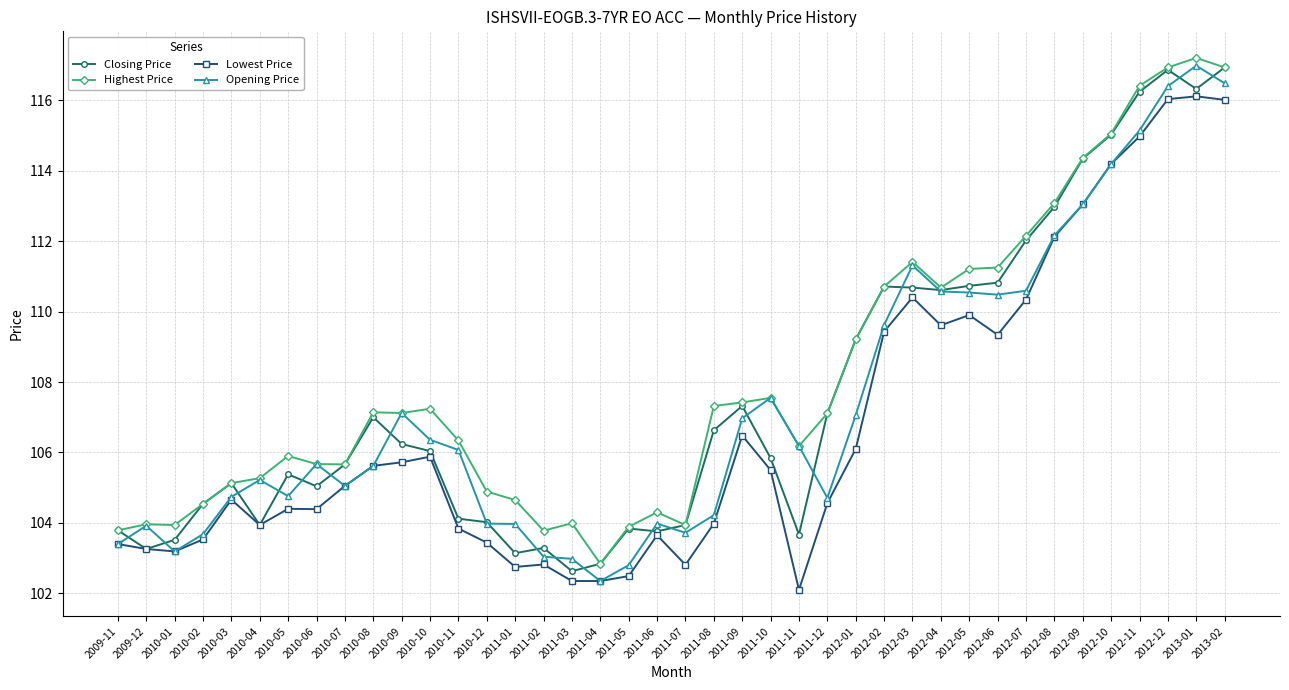

What is the greatest value displayed?

117.2